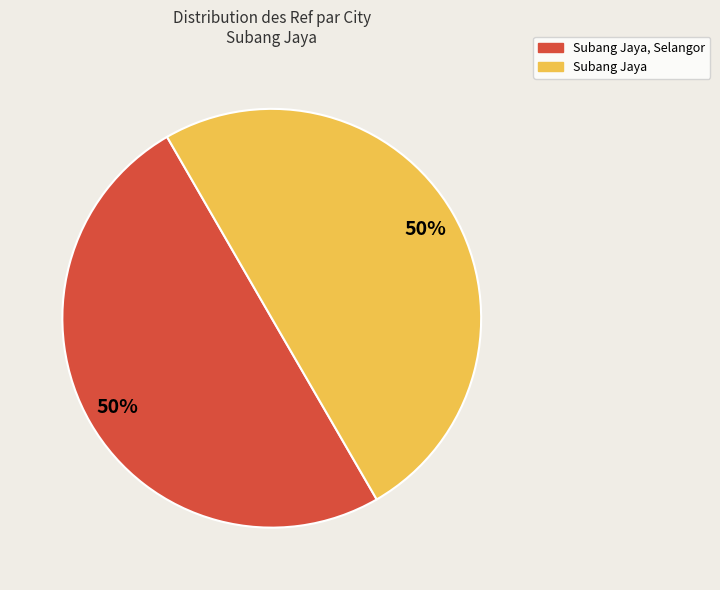

How many segments does this pie chart have?

2